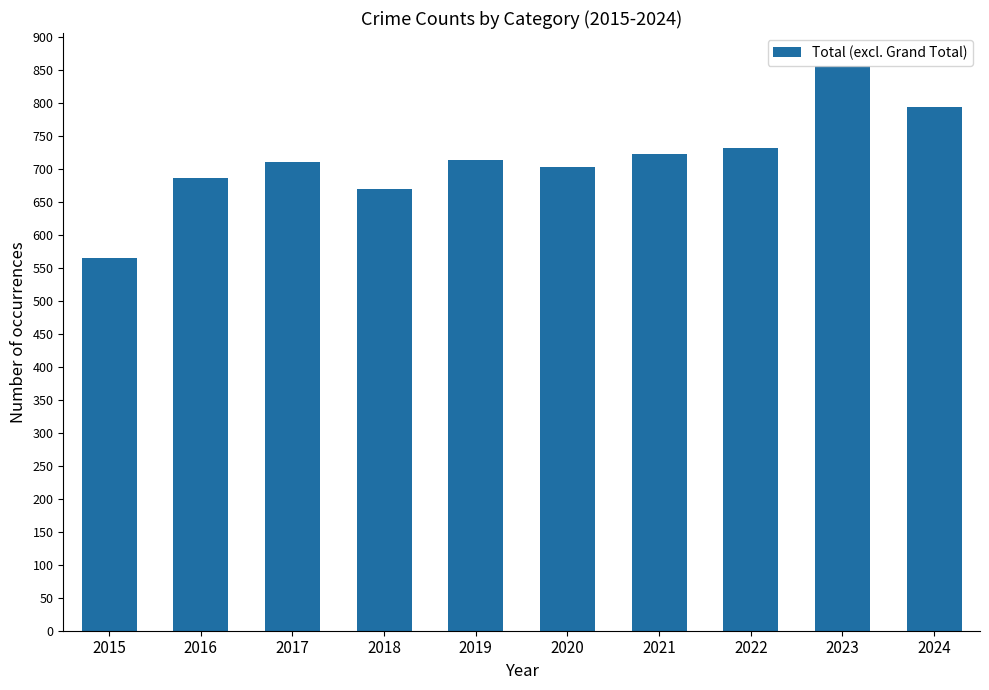

What is the average value?

715